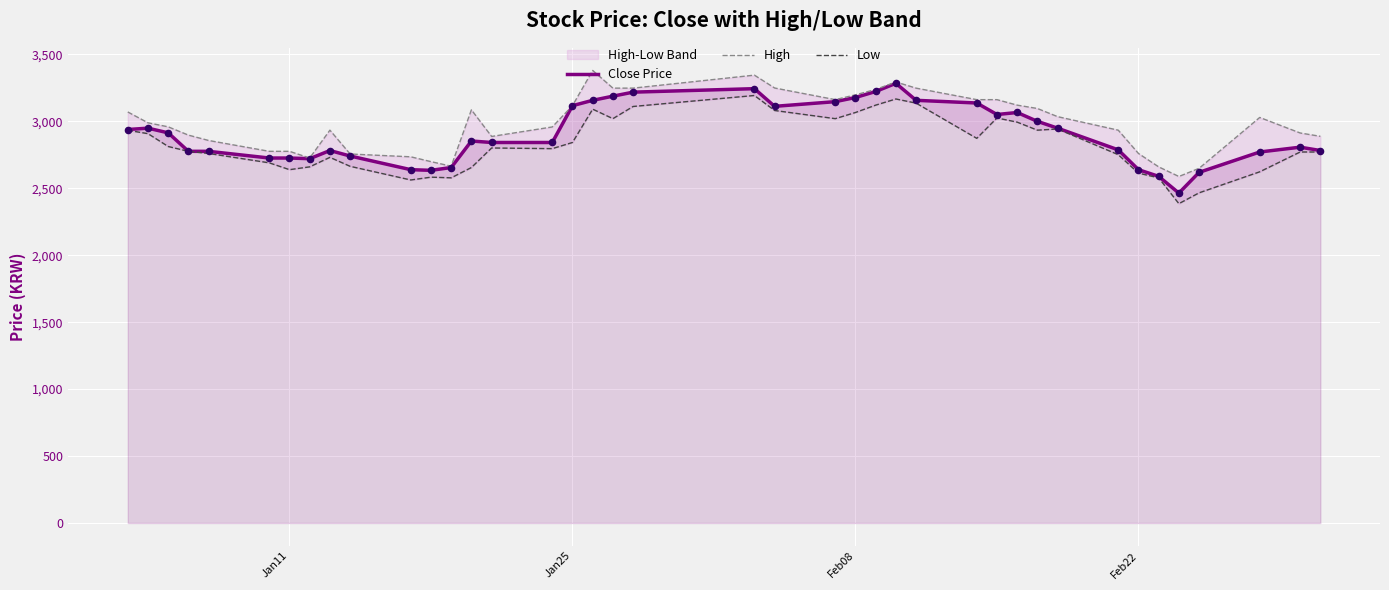

Which series has the largest Y range (max minus min)?

Close Price